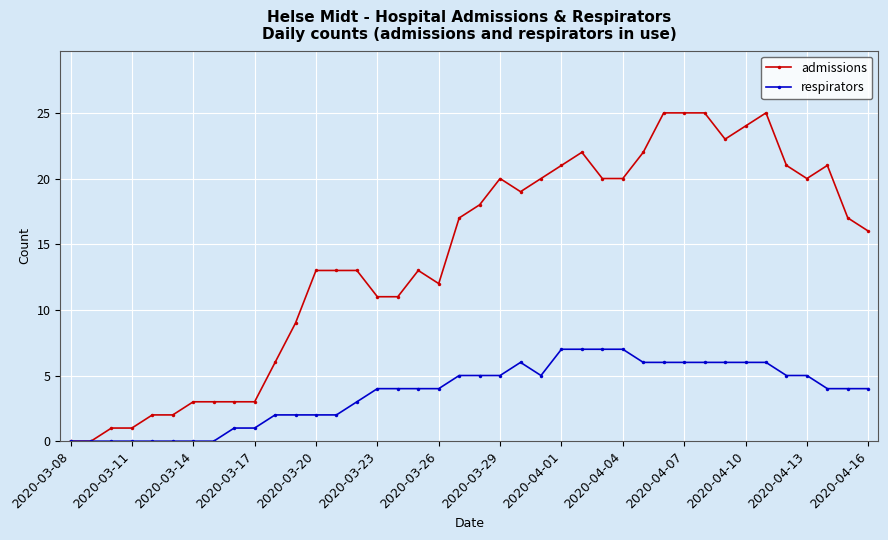

Which series has the largest range (max minus min)?

admissions